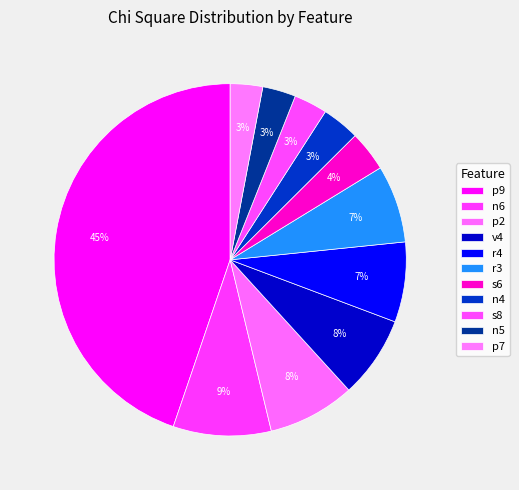

Rank the categories by value from lowest to highest.

p7, n5, s8, n4, s6, r3, r4, v4, p2, n6, p9